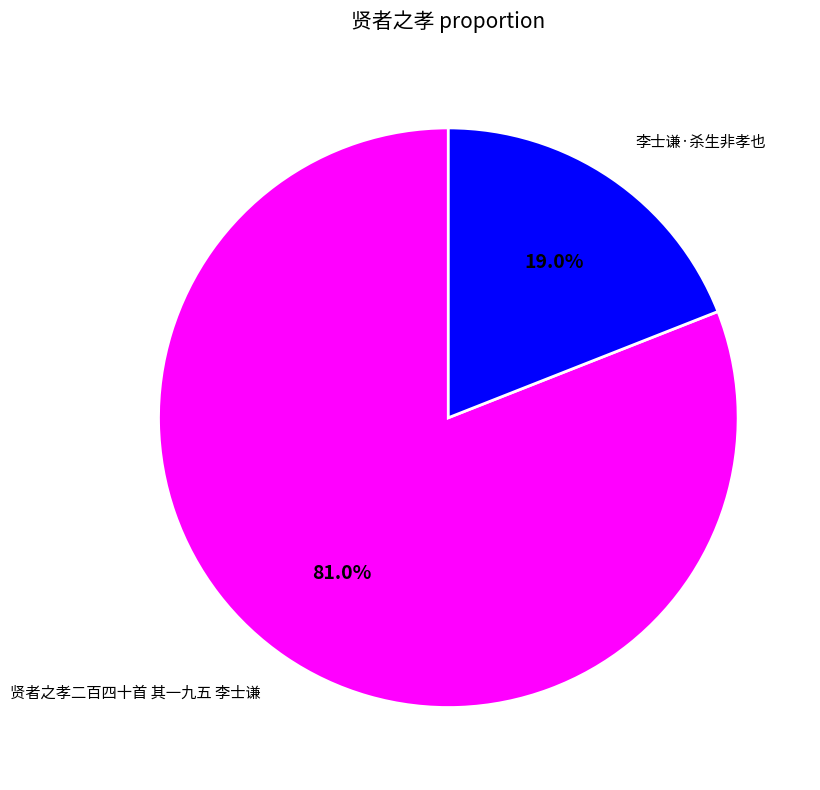

Which has a higher value, 贤者之孝二百四十首 其一九五 李士谦 or 李士谦·杀生非孝也?

贤者之孝二百四十首 其一九五 李士谦